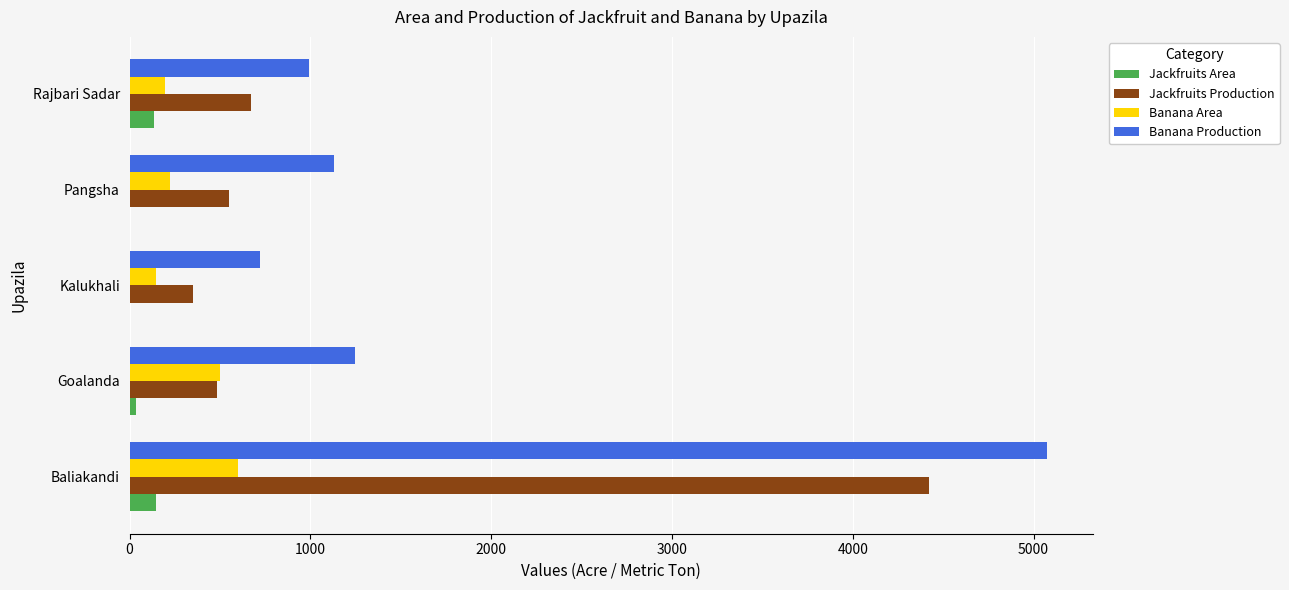

Which label corresponds to the largest value in the chart?

Baliakandi